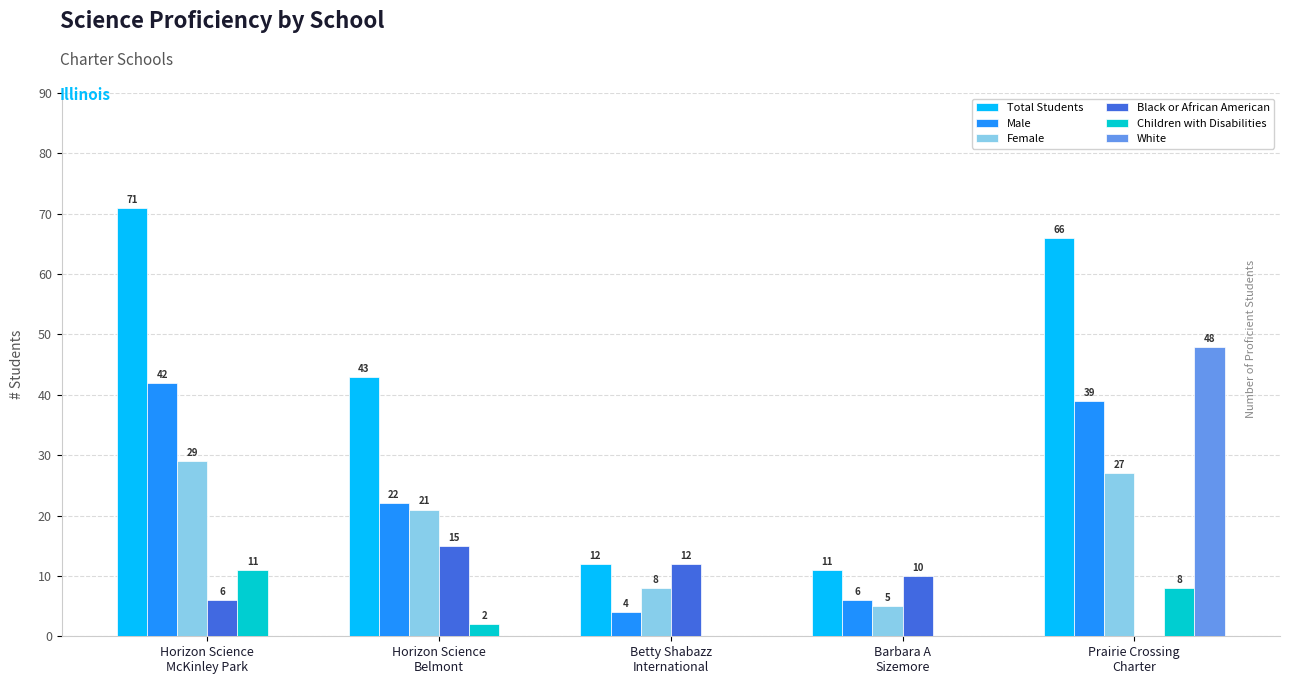

How many groups of bars are there?

5